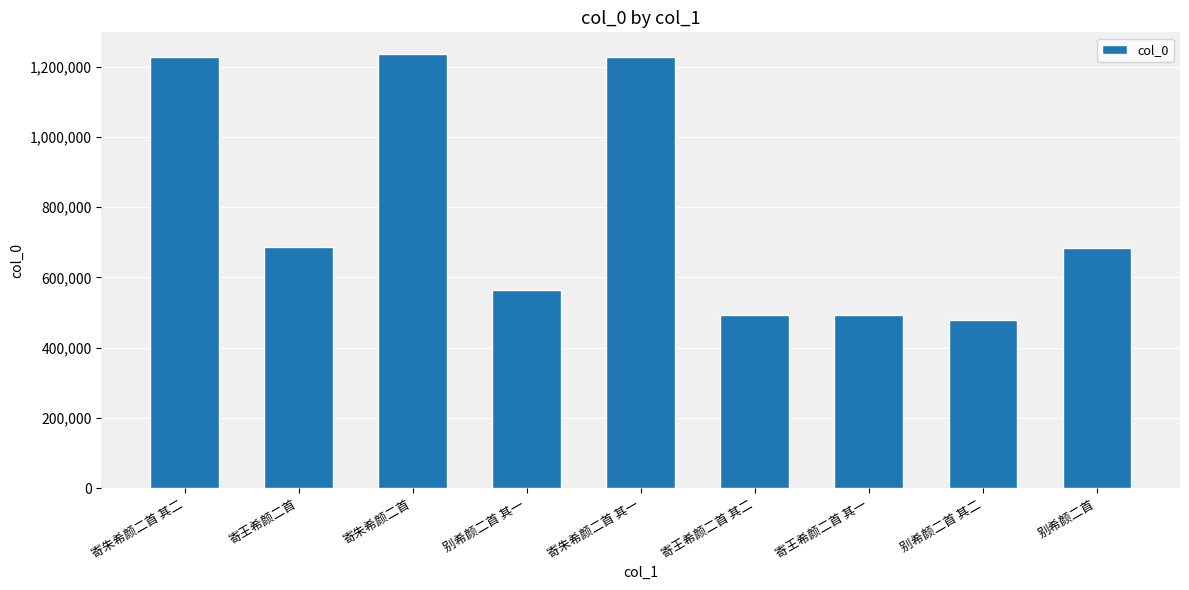

Is it true that the value at 寄王希颜二首 is 686997?

True